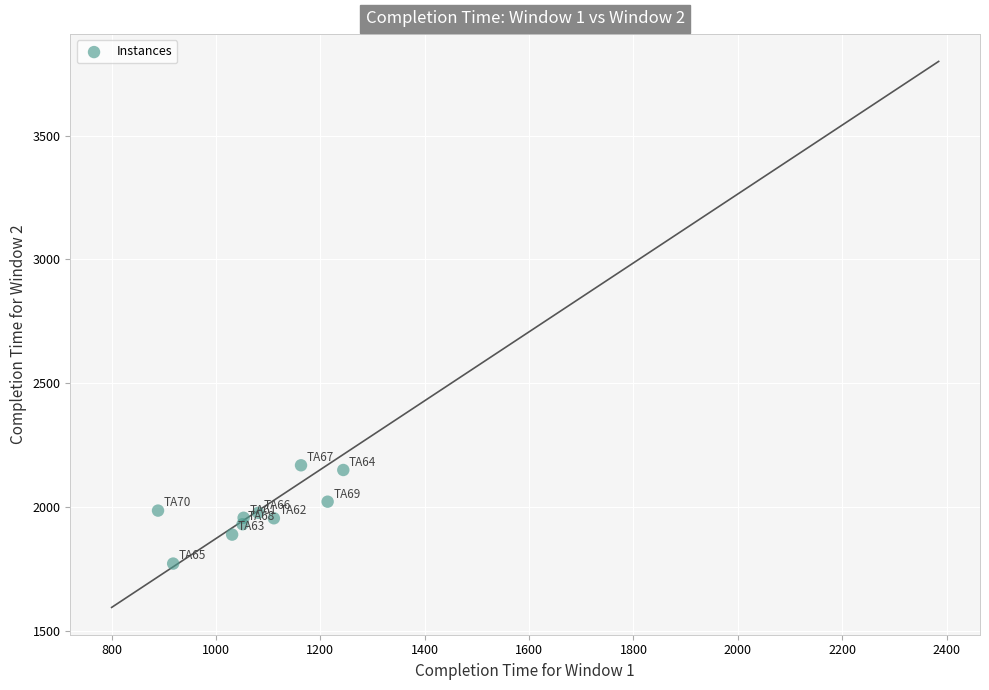

What is the range of X values (max minus min)?

355